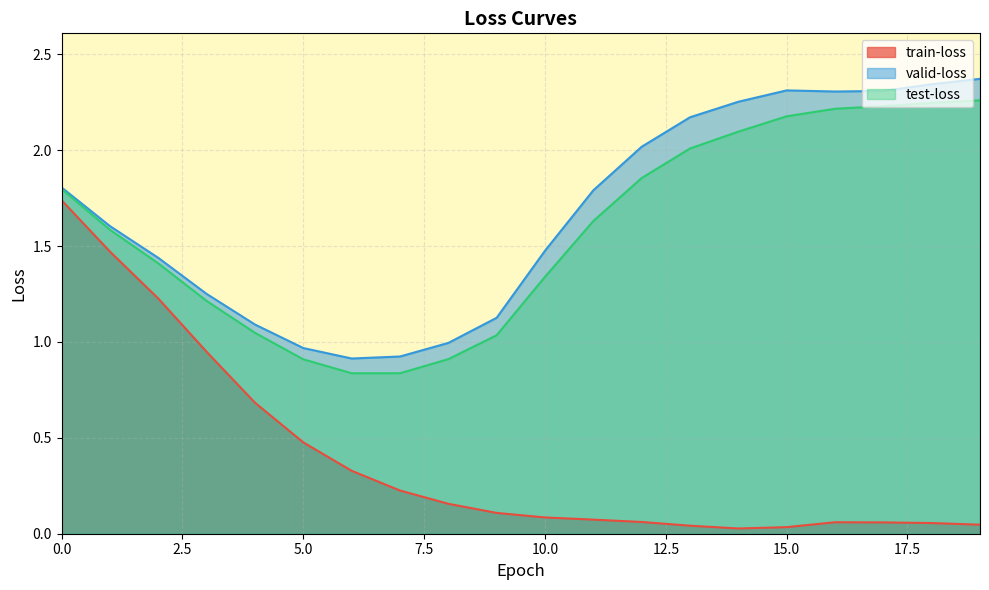

How many lines are shown in the chart?

3